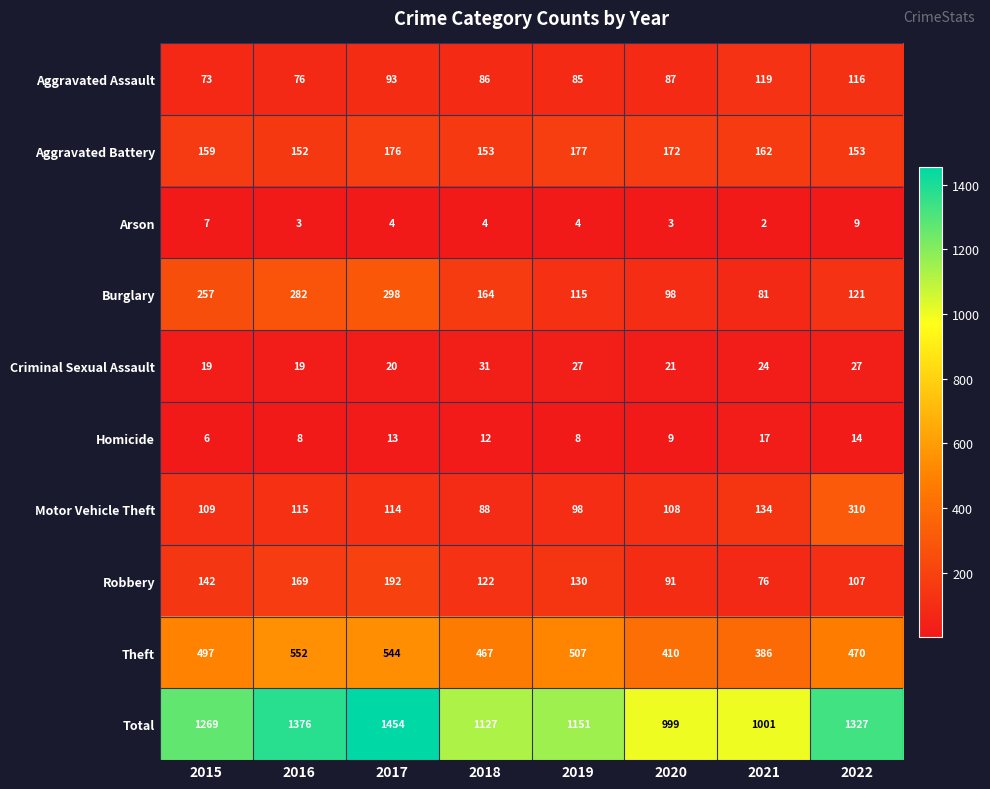

True or false: Arson has a value of 9 at 2022.

True